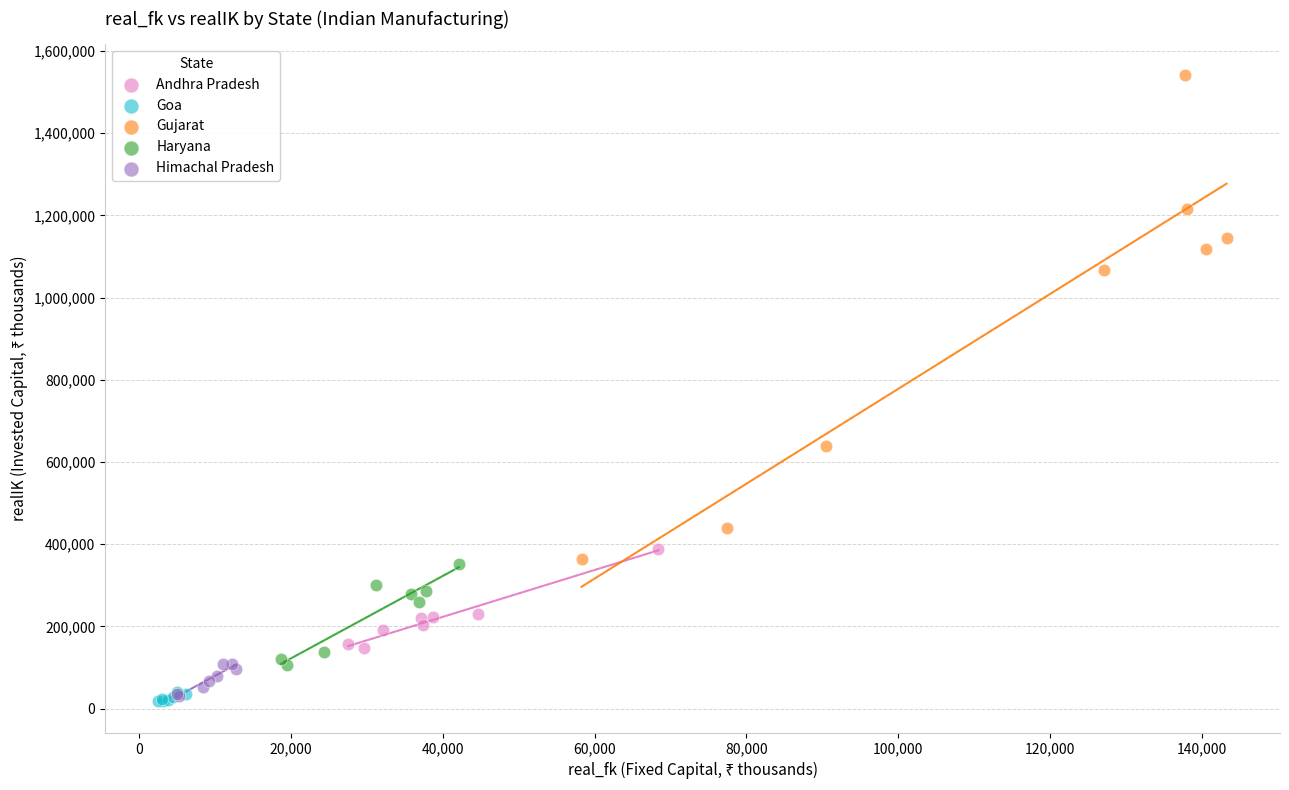

Which series contains the highest Y value?

Gujarat